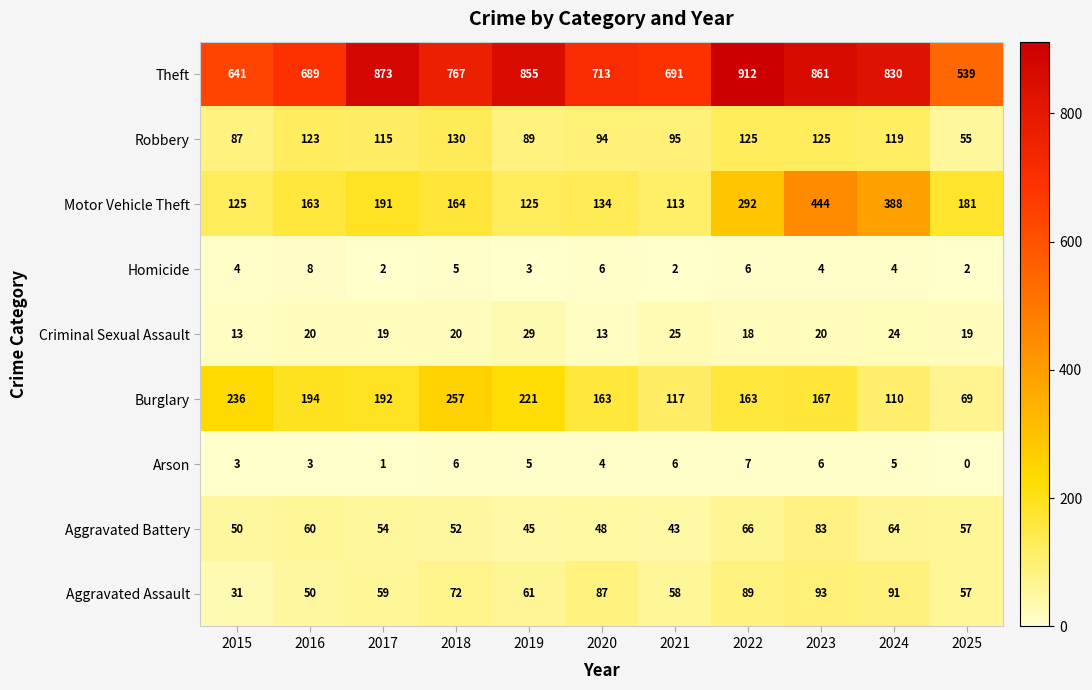

At 2018, list the series in order from smallest to largest.

Homicide, Arson, Criminal Sexual Assault, Aggravated Battery, Aggravated Assault, Robbery, Motor Vehicle Theft, Burglary, Theft